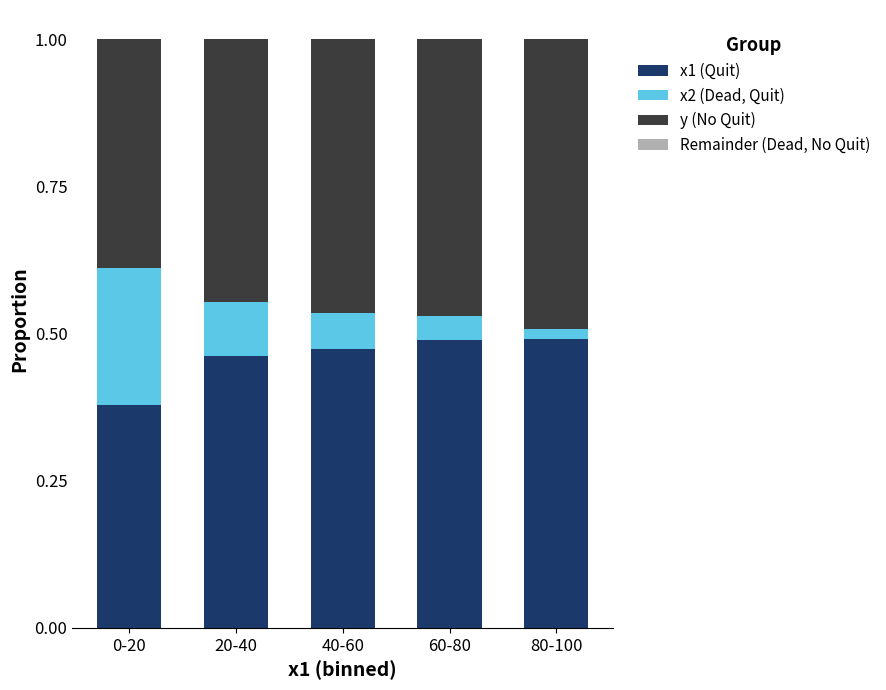

True or false: x1 (Quit) has a value of 0.9 at 60-80.

False